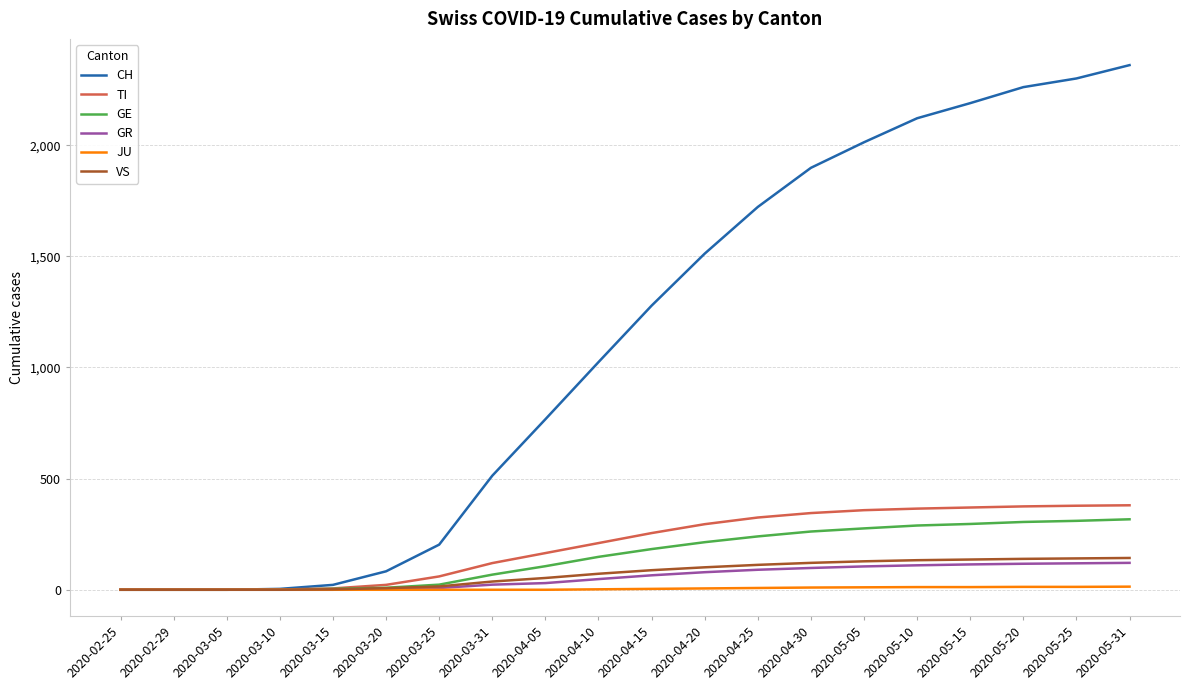

How many series are shown in this chart?

6